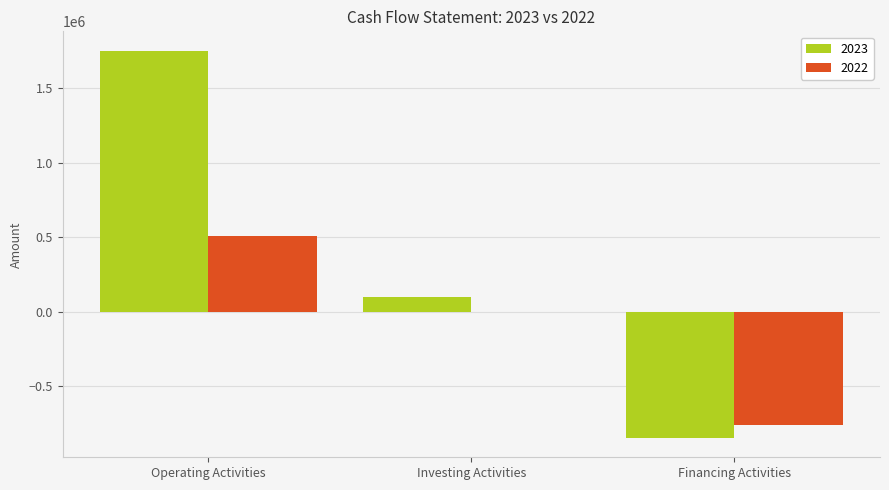

What is the average value of the 2022 series?

-82777